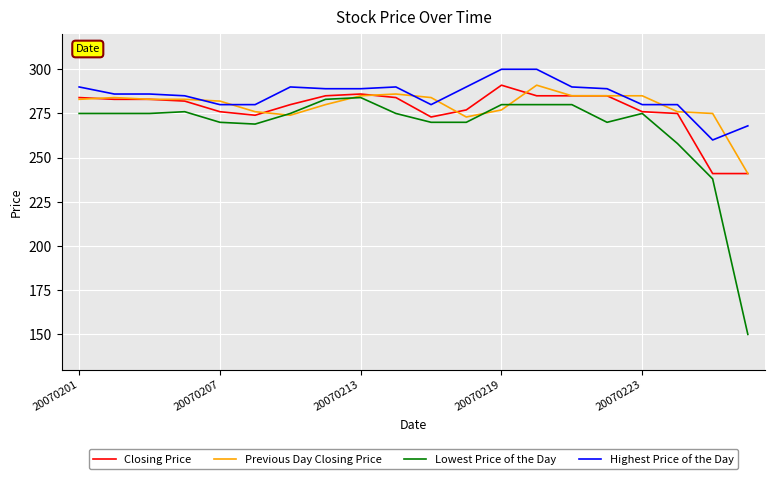

Which series has the widest spread of values?

Lowest Price of the Day